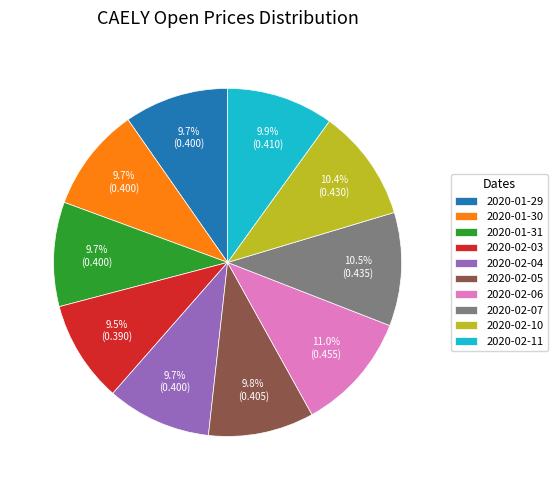

To the nearest percent, what is the combined percentage of 2020-01-31 and 2020-01-30?

19%